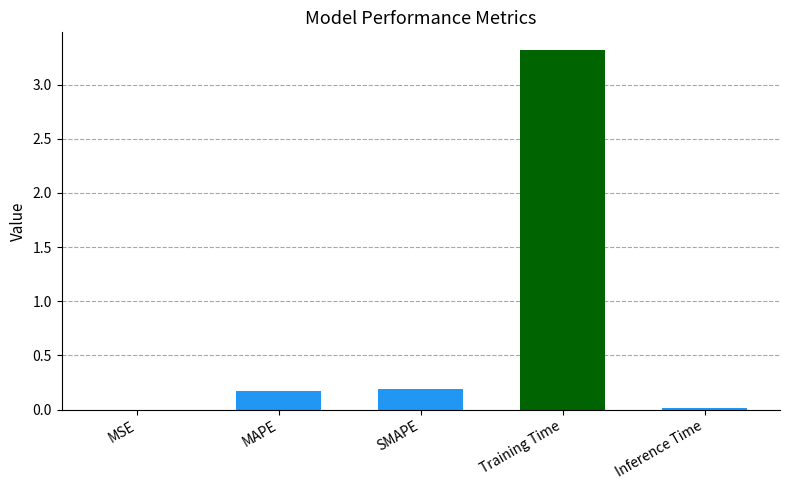

The value at SMAPE is 0.2. True or false?

True